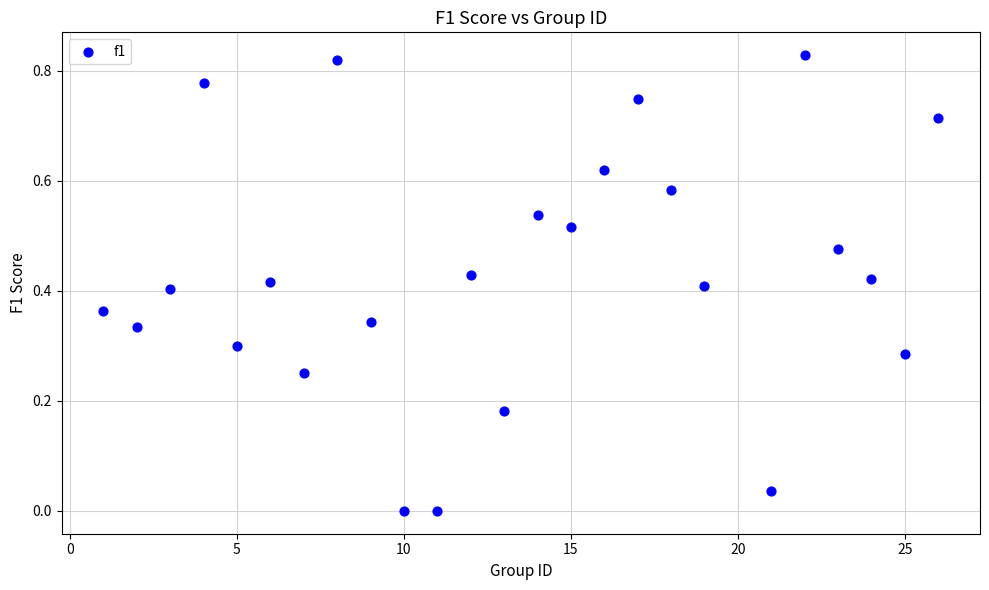

What is the range of X values (max minus min)?

25.0